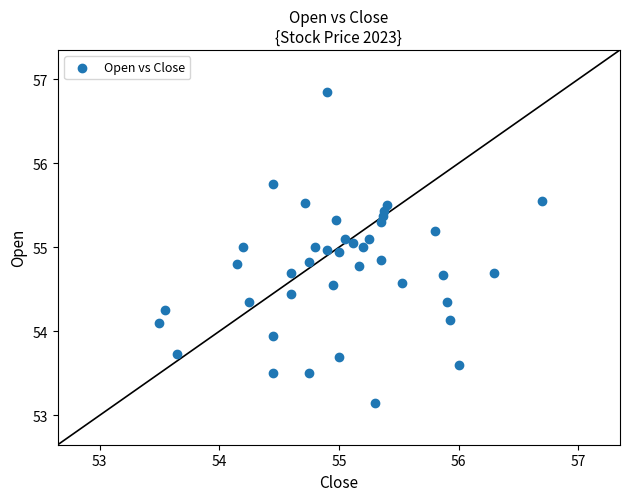

What is the range of X values (max minus min)?

3.2